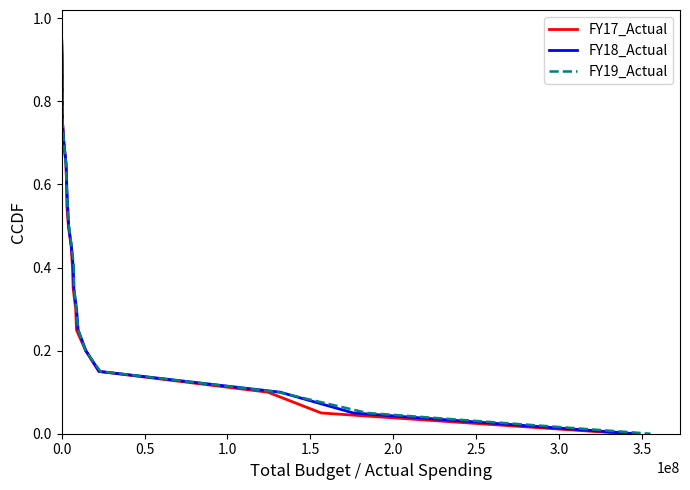

Reading right to left, extract all data points from this chart.

FY17_Actual: 0.0	0.1	0.1	0.2	0.2	0.2	0.3	0.3	0.4	0.4	0.5	0.6	0.6	0.7	0.7	0.8	0.8	0.8	0.9	0.9
FY18_Actual: 0.0	0.1	0.1	0.2	0.2	0.2	0.3	0.3	0.4	0.4	0.5	0.6	0.6	0.7	0.7	0.8	0.8	0.8	0.9	0.9
FY19_Actual: 0.0	0.1	0.1	0.2	0.2	0.2	0.3	0.3	0.4	0.4	0.5	0.6	0.6	0.7	0.7	0.8	0.8	0.8	0.9	0.9